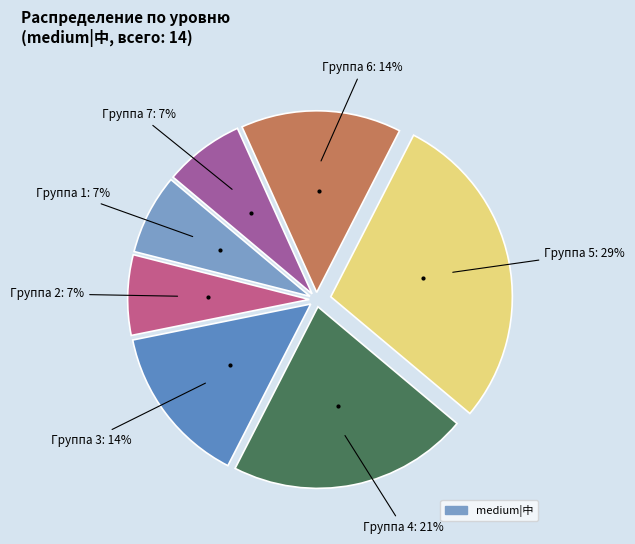

Count the number of slices in the pie.

7